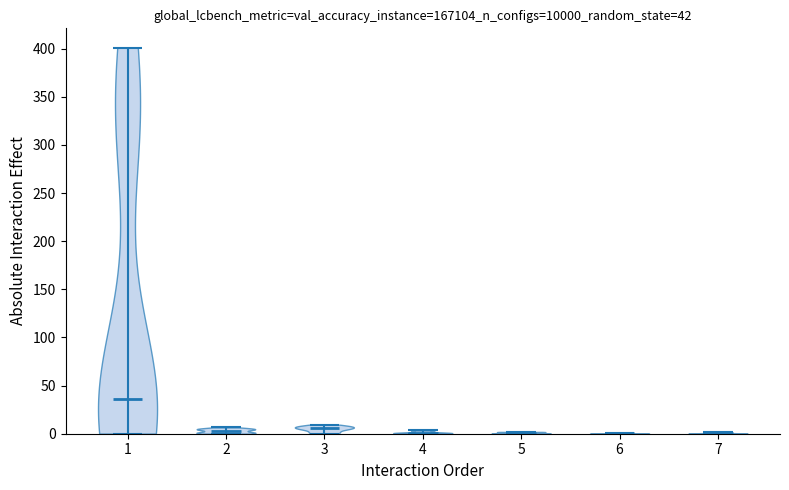

Which violin has the highest median line?

1